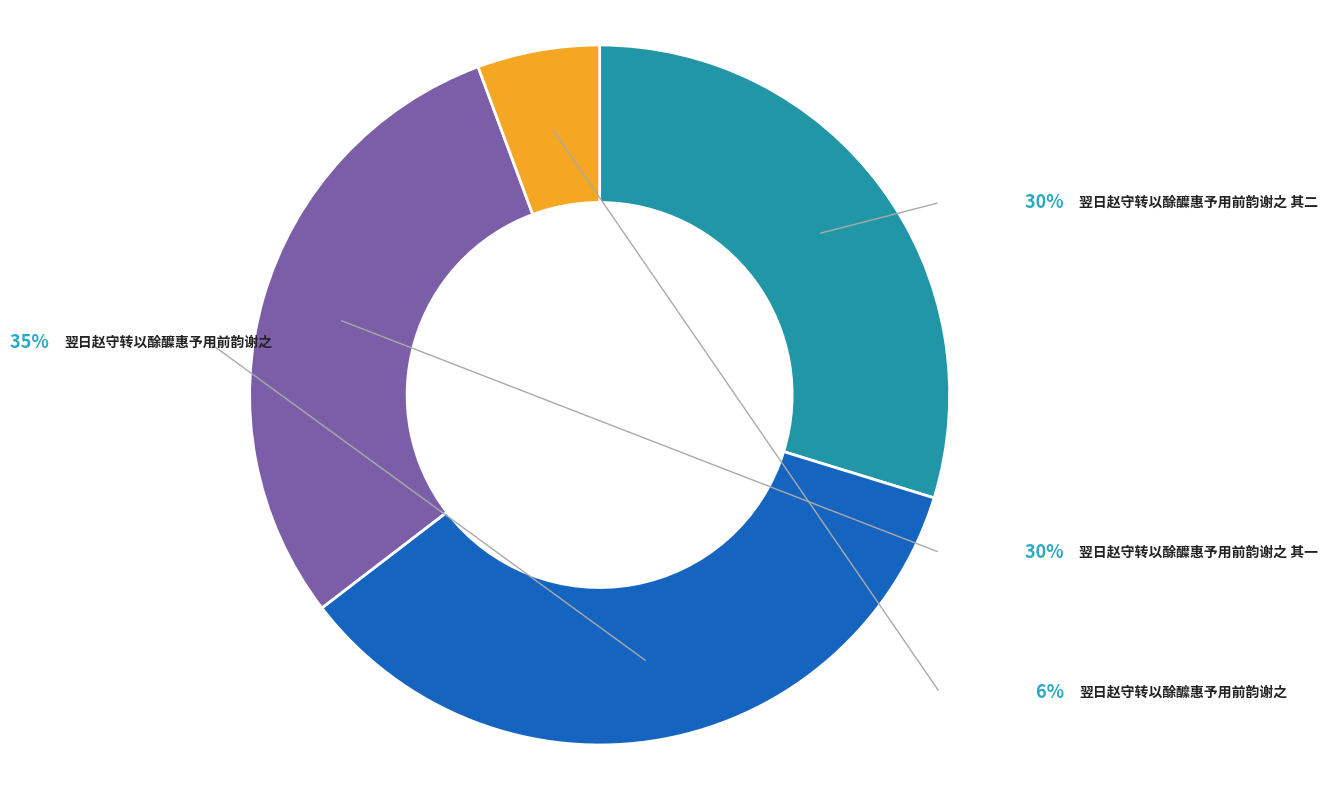

Count the number of slices in the pie.

4